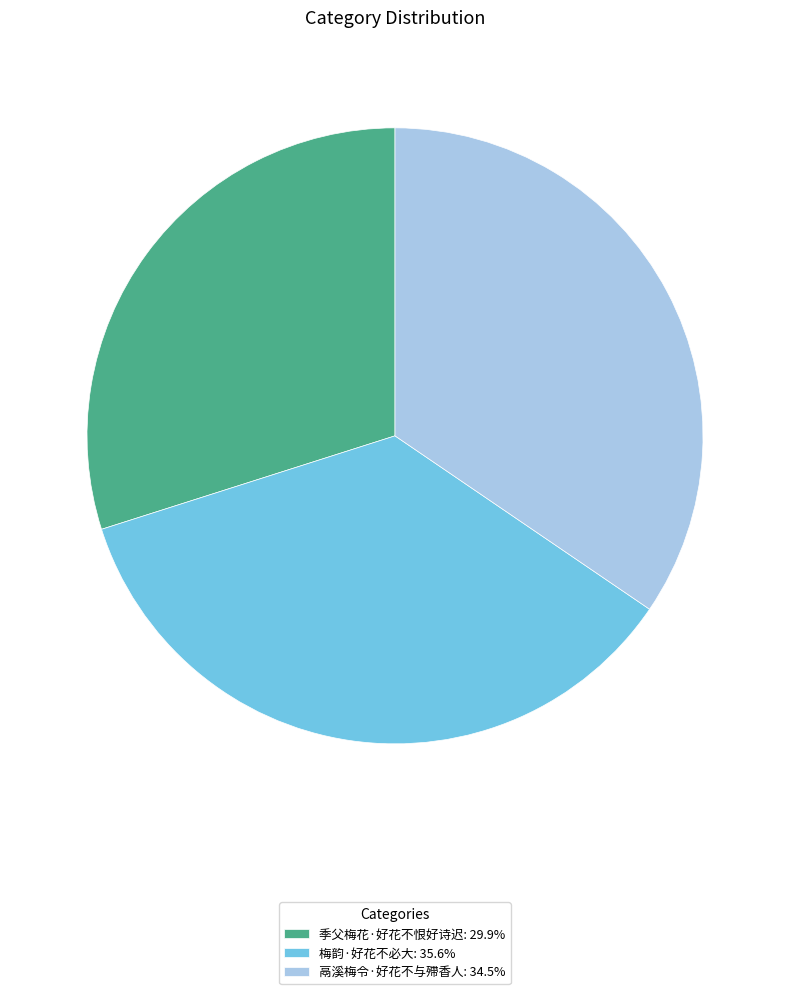

How many segments does this pie chart have?

3